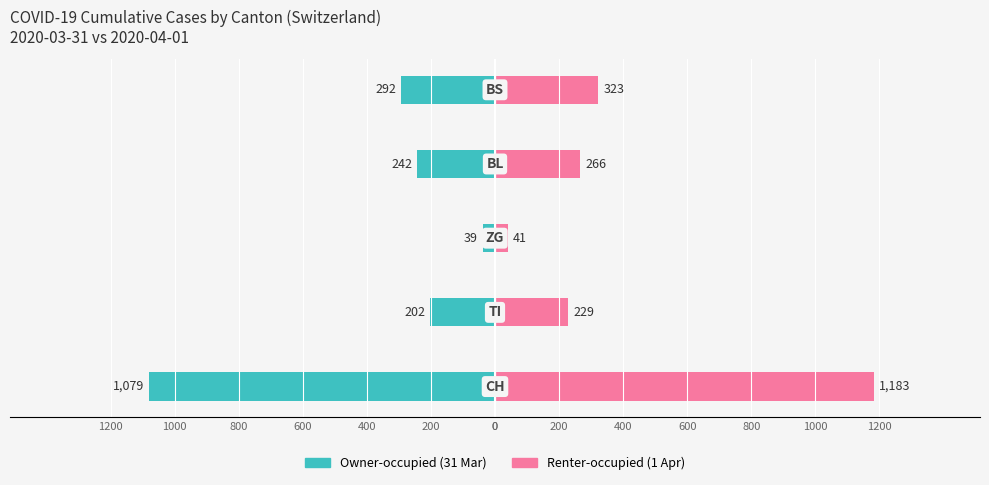

What is the lowest value of the Owner-occupied series?

-1079